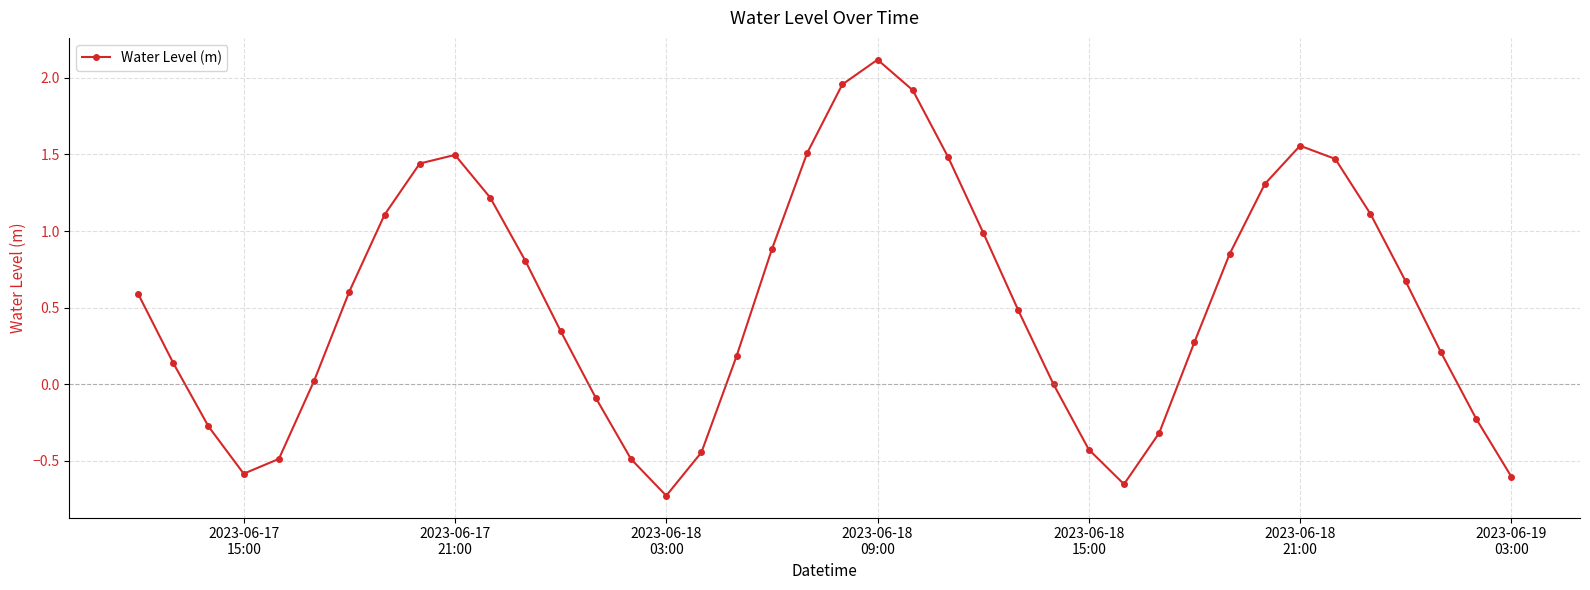

What is the value of the 20th point from the left?

1.5